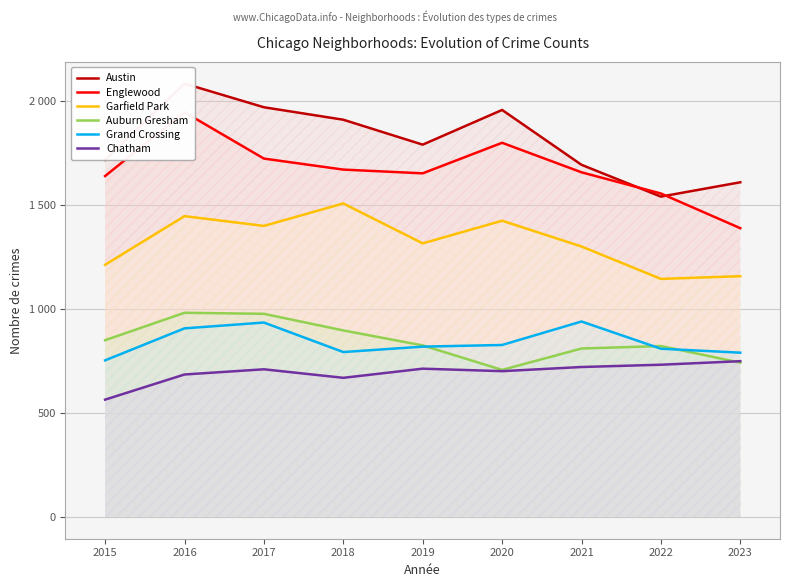

What is the average value of the Garfield Park series?

1325